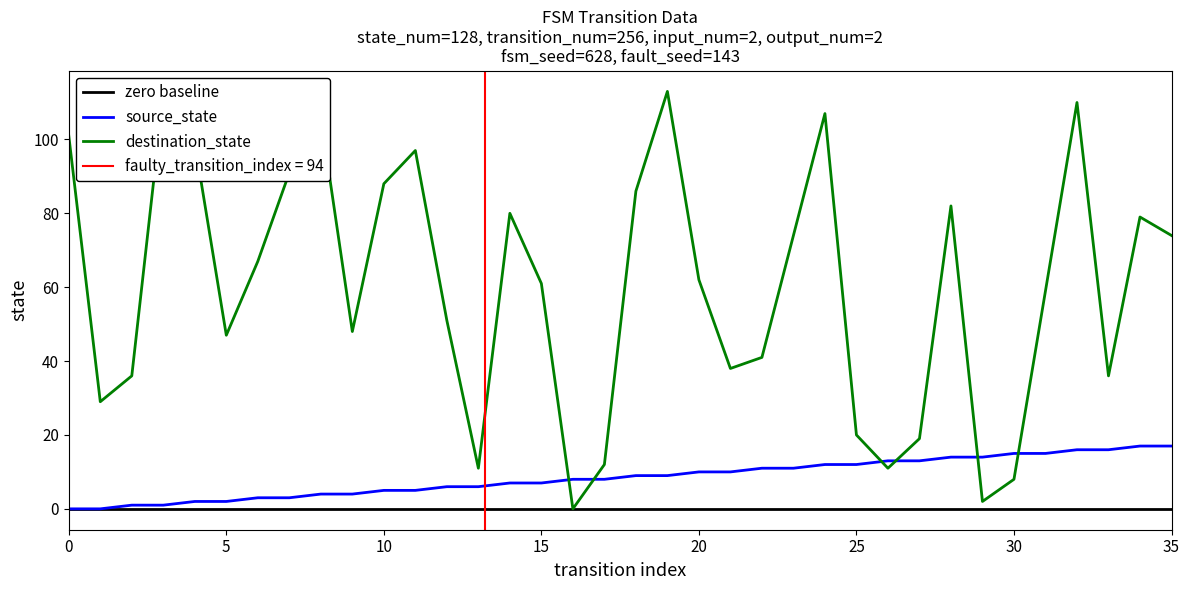

How many lines are shown in the chart?

3